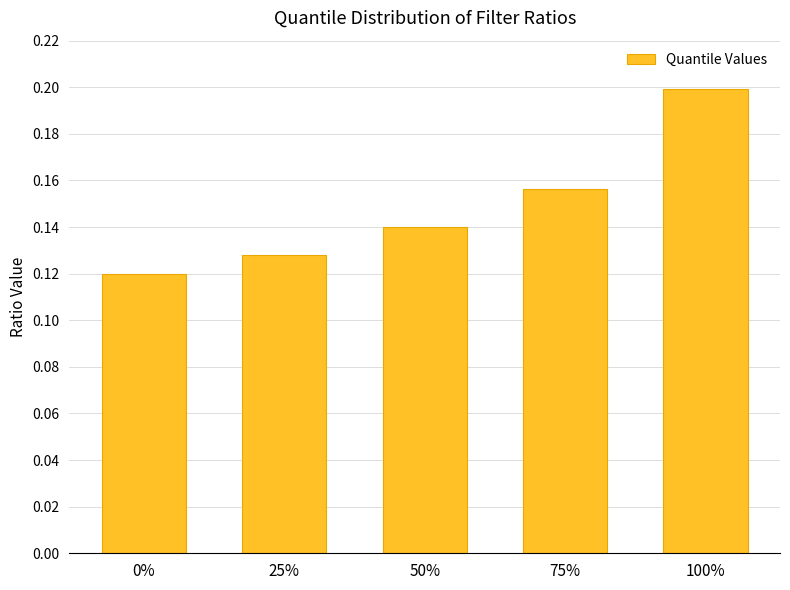

List the labels in order of value, smallest first.

0%, 25%, 50%, 75%, 100%